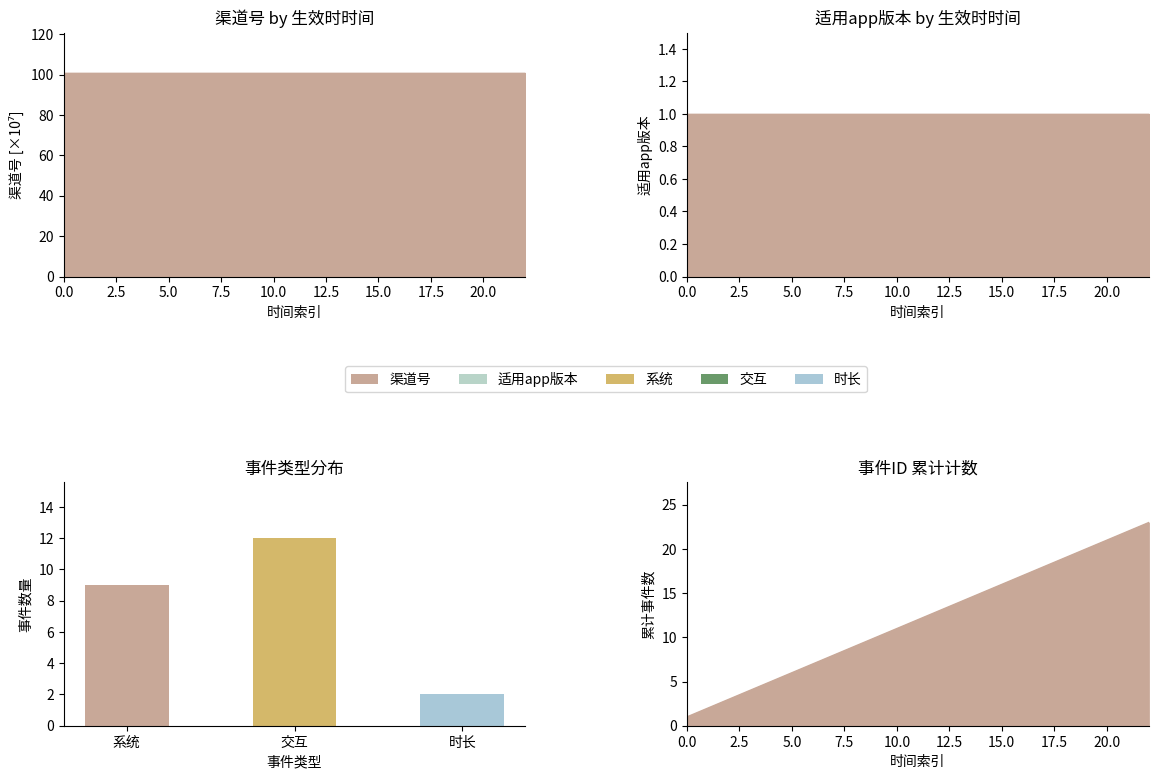

Between 系统 and 交互, which is larger?

交互